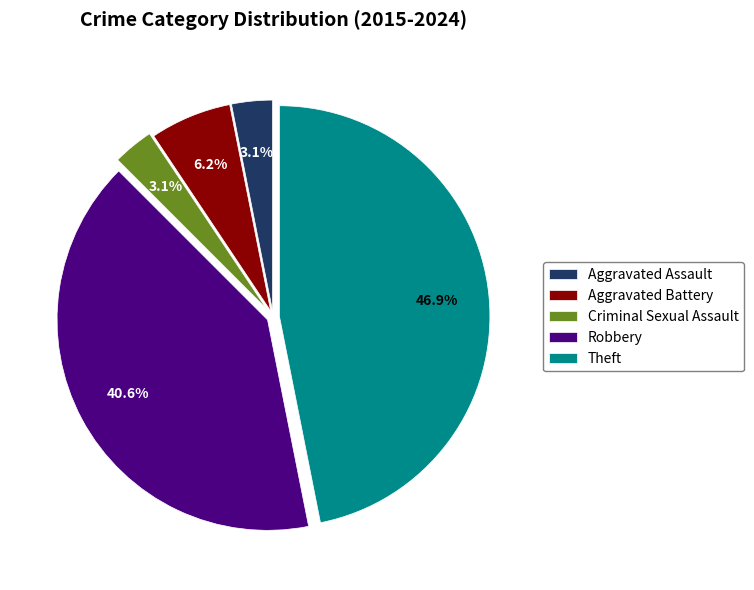

True or false: Robbery accounts for 41% of the total.

True